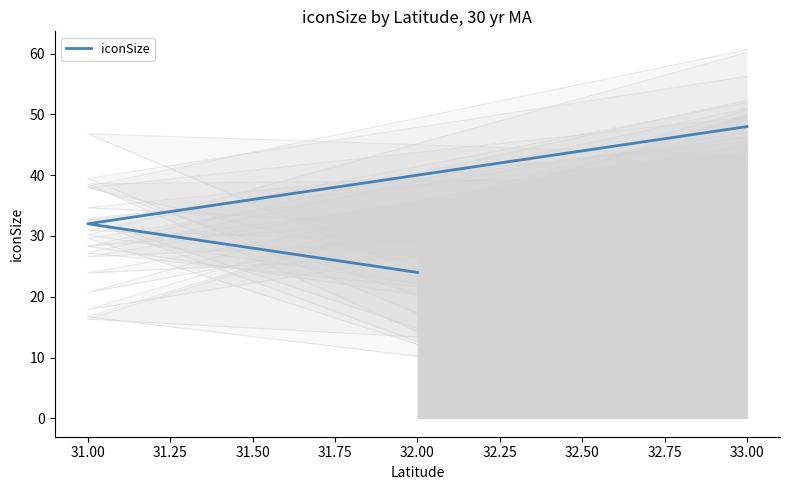

Is it true that the value at 32.00 is 35?

False